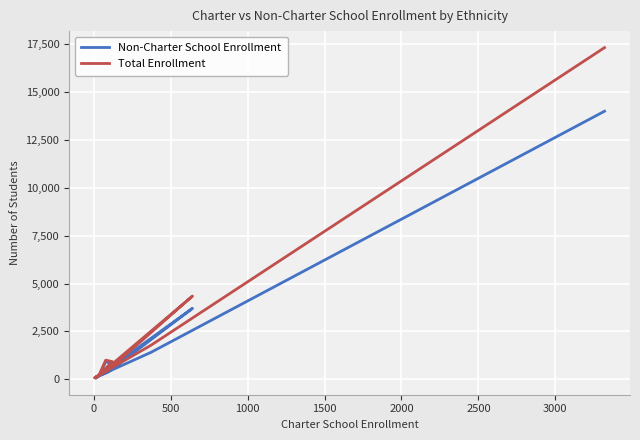

What are all the series names shown in the legend?

Non-Charter School Enrollment, Total Enrollment